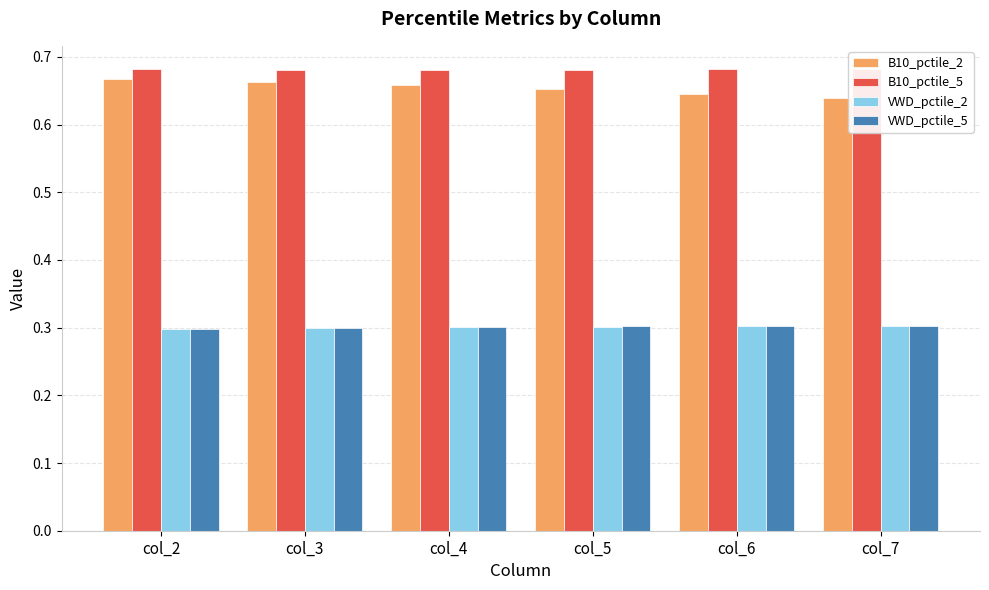

At which label is VWD_pctile_5 closest to 0?

col_2